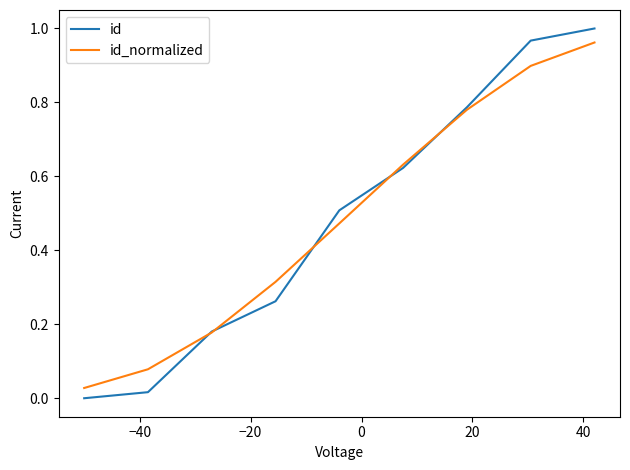

Which series has the widest spread of values?

id